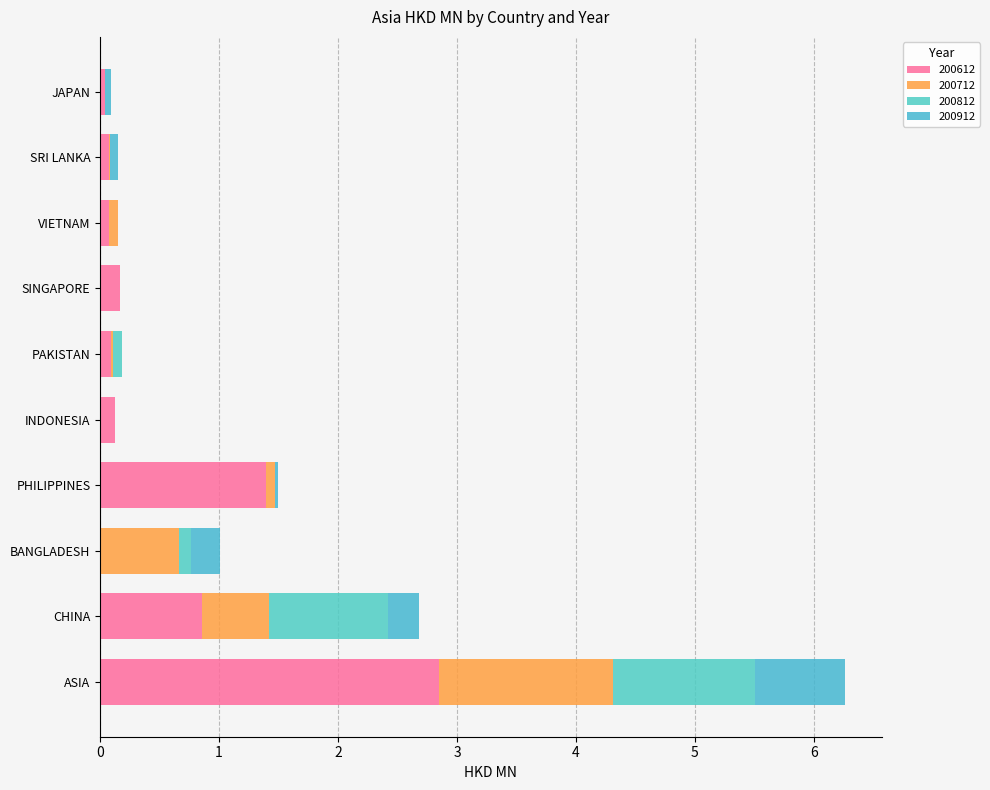

What is the difference between the 200612 values at SINGAPORE and SRI LANKA?

0.1